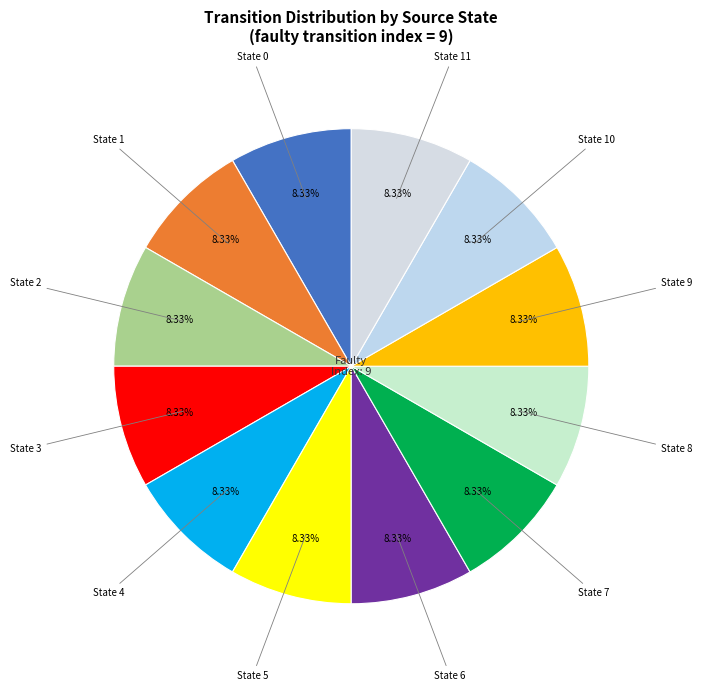

How many segments does this pie chart have?

12